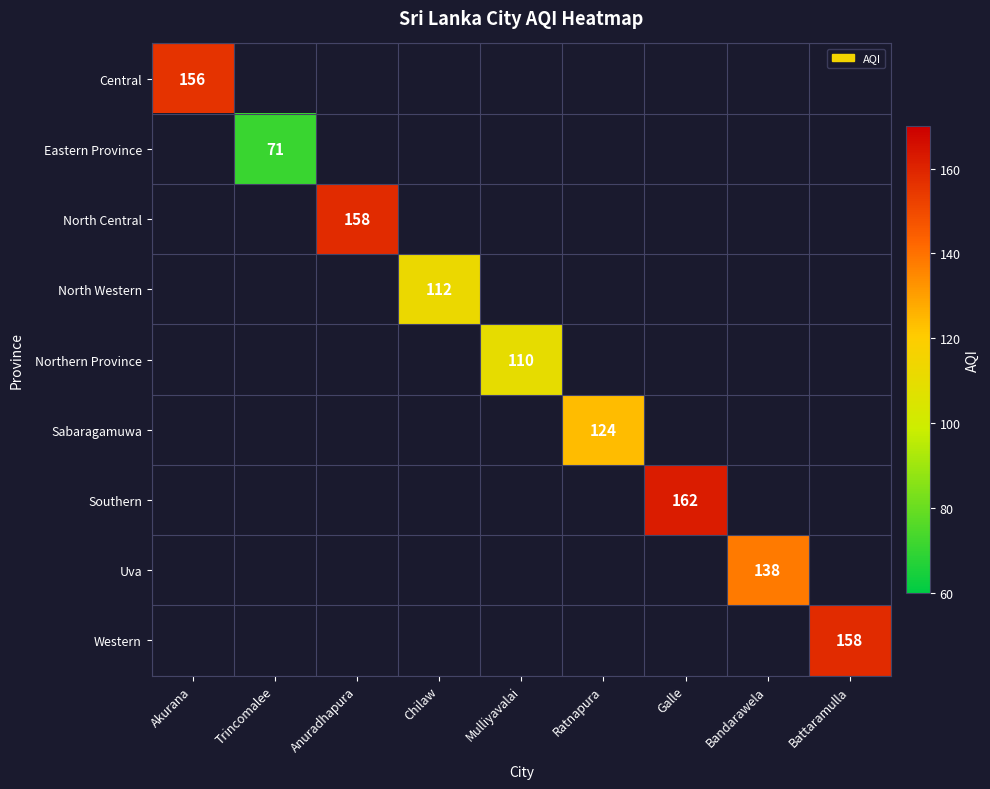

Which category has the highest value in the Eastern Province series?

Akurana